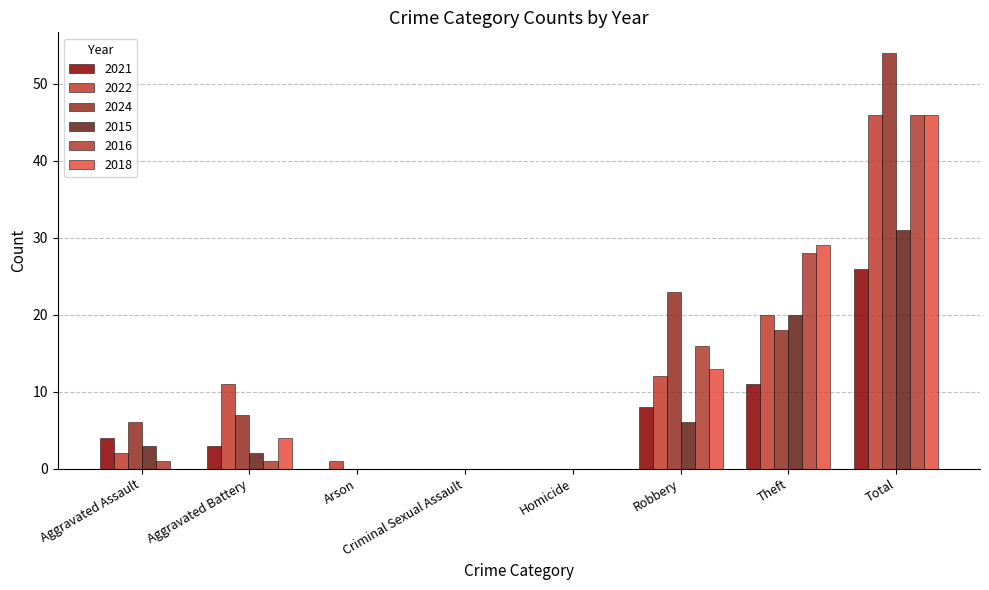

Rank the categories by 2022 value from highest to lowest.

Total, Theft, Robbery, Aggravated Battery, Aggravated Assault, Arson, Criminal Sexual Assault, Homicide